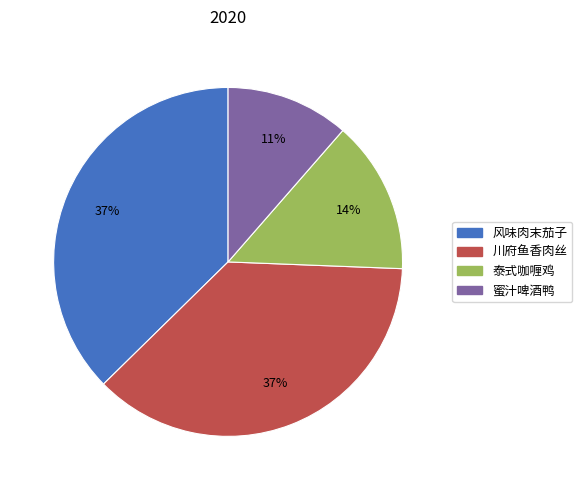

To the nearest percent, what is the average slice percentage?

25%